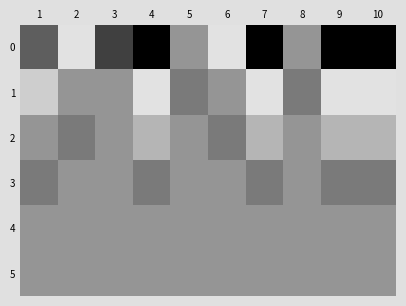

How many series are shown in this chart?

6